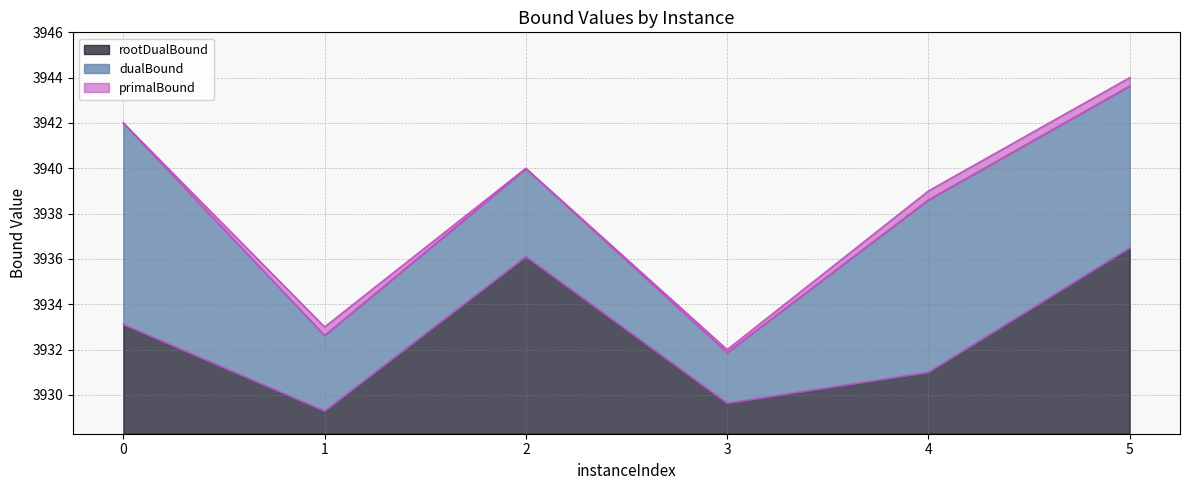

True or false: rootDualBound has more than 0 points higher than both neighbors.

True